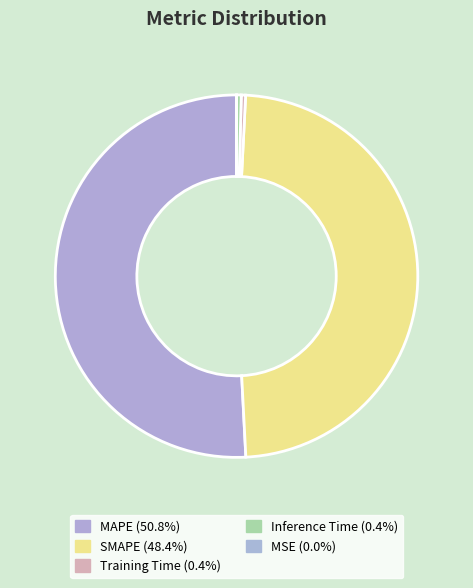

Which slice represents more than half of the pie?

MAPE